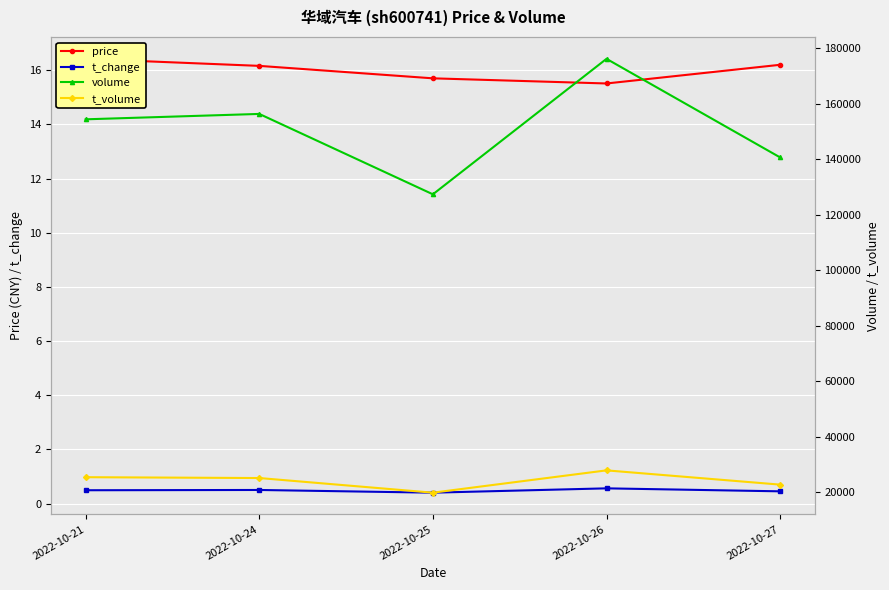

What is the approximate value of t_change at 2022-10-21?

0.5